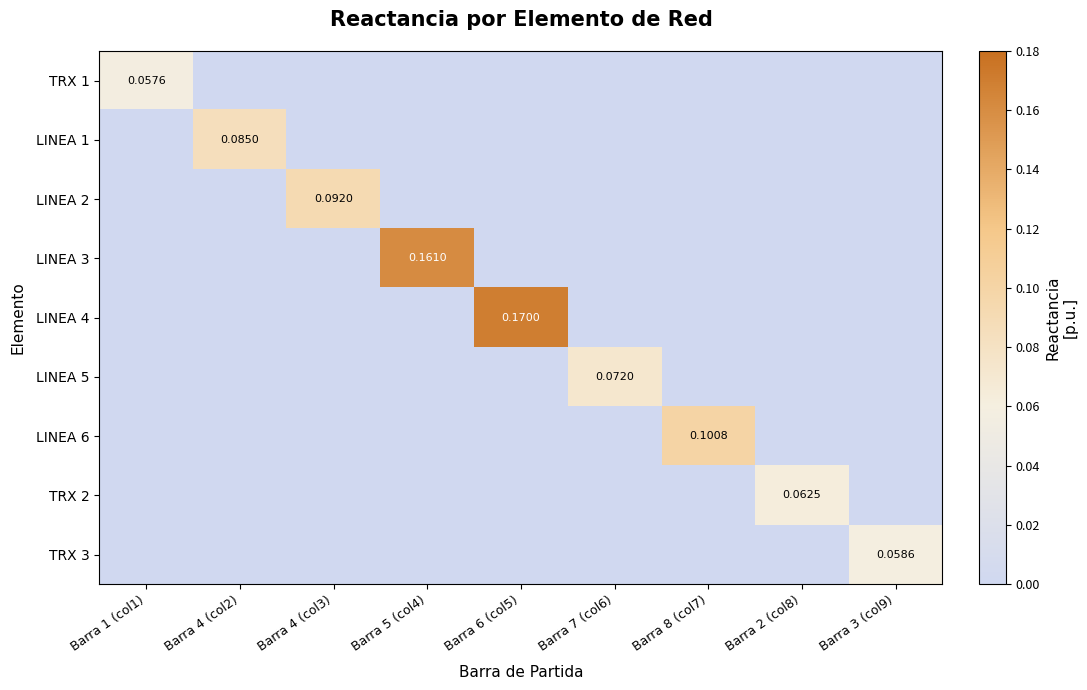

Count the TRX 1 values in the range 0 to 1.

9